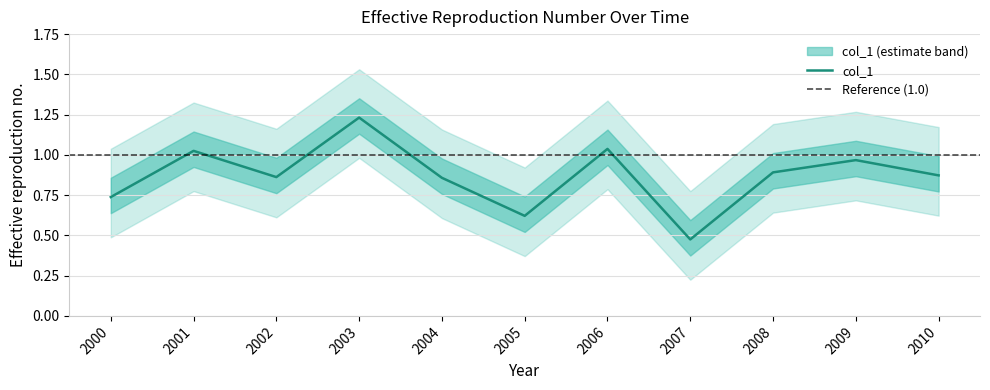

Reading left to right, what are all the values shown in this chart?

0.7	1.0	0.9	1.2	0.9	0.6	1.0	0.5	0.9	1.0	0.9